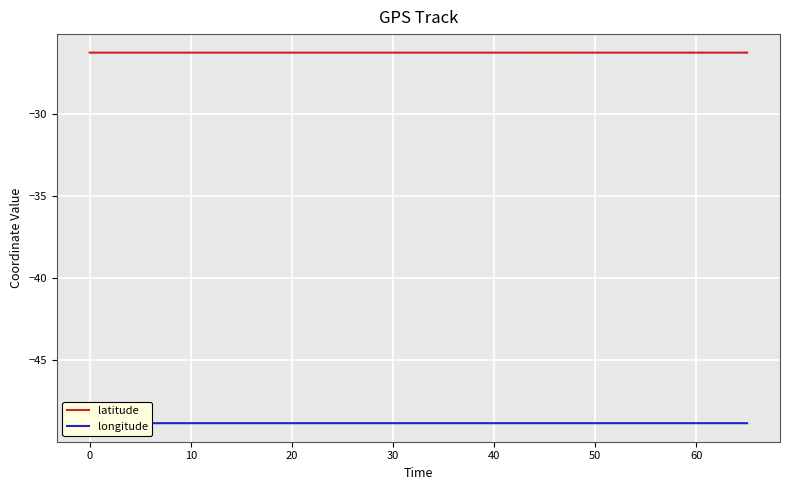

True or false: longitude and latitude cross at least once.

False